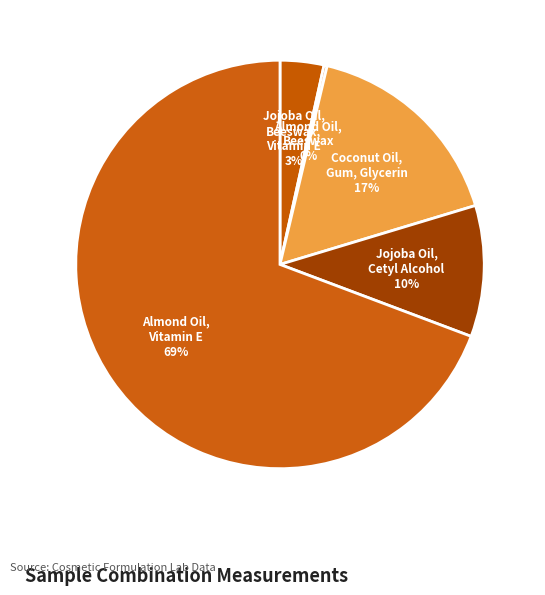

Is there any slice that represents more than half of the pie?

Yes